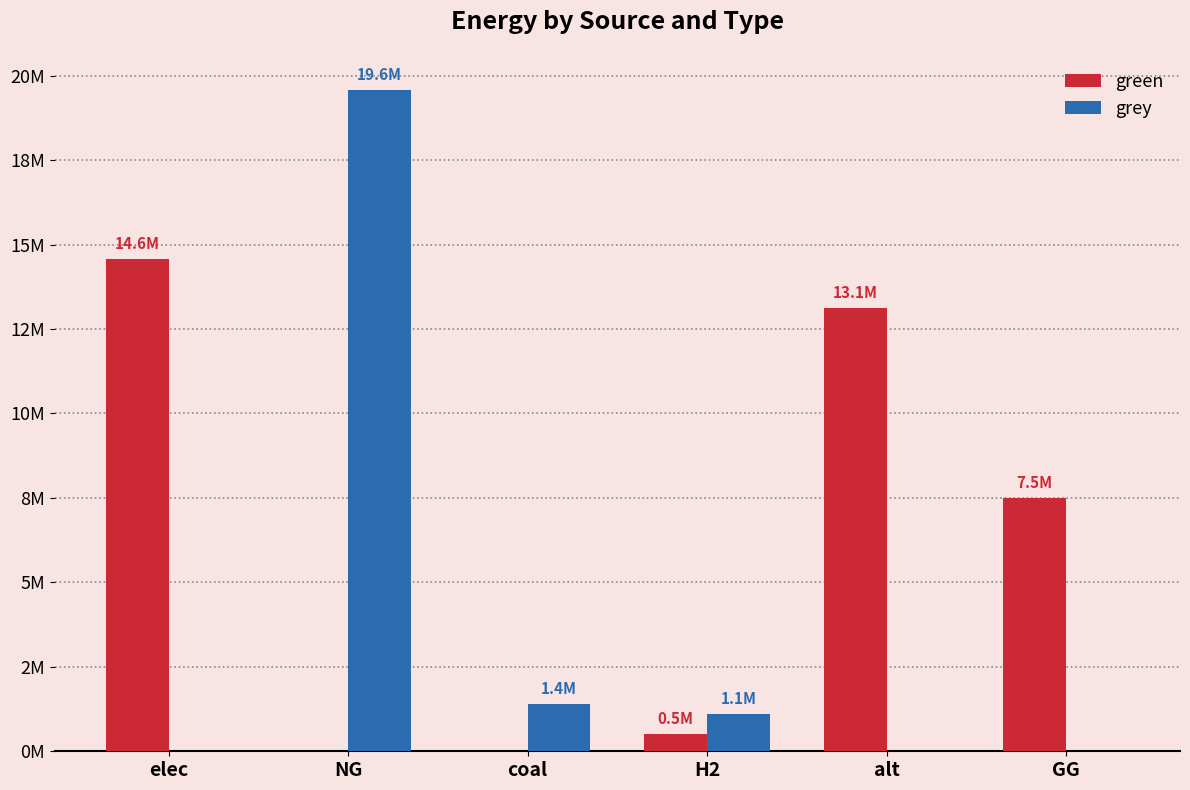

What is the average value of the green series?

5948874.5